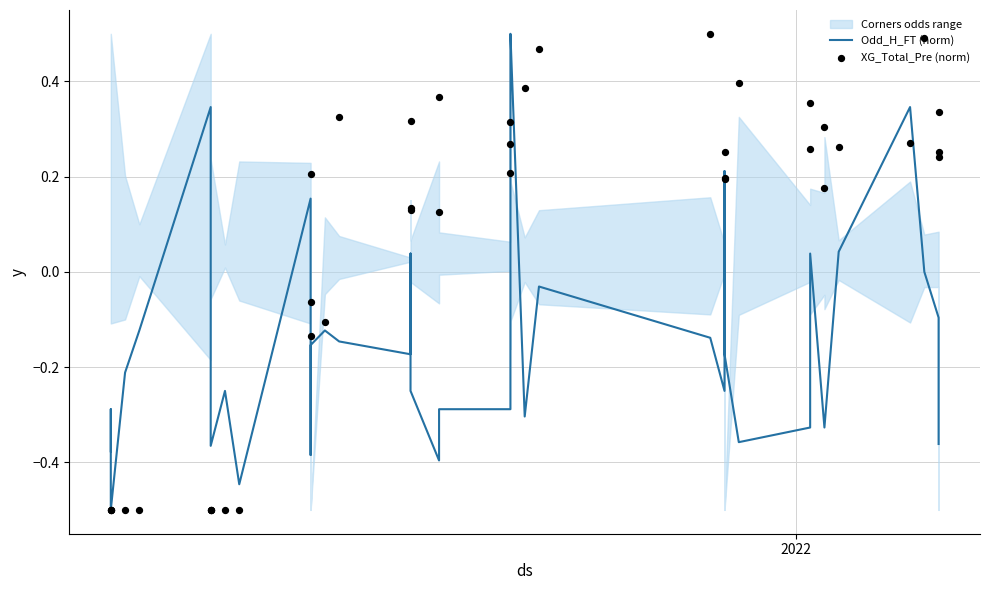

At how many categories does at least one series exceed 0?

29